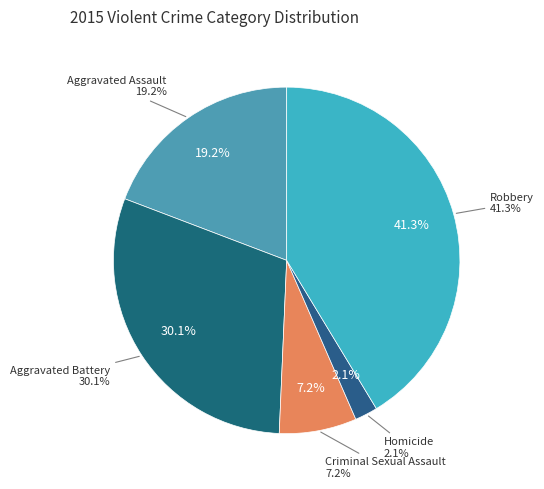

Which has a higher value, Aggravated Battery or Homicide?

Aggravated Battery